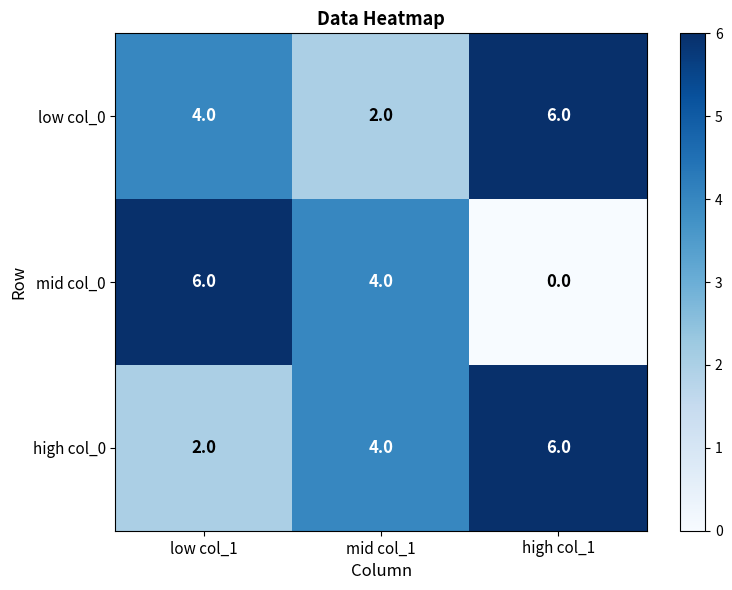

Is the value of low col_0 at high col_1 greater than the value of high col_0 at low col_1?

Yes